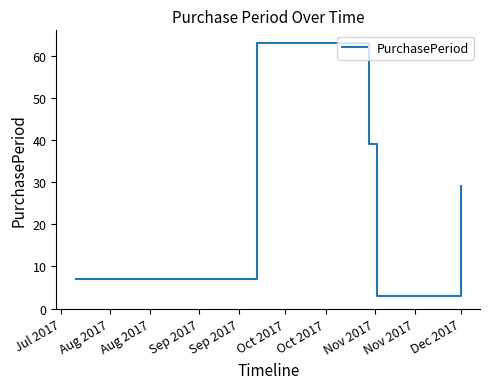

How many interior local valleys (lower than both neighbors) does the data have?

1